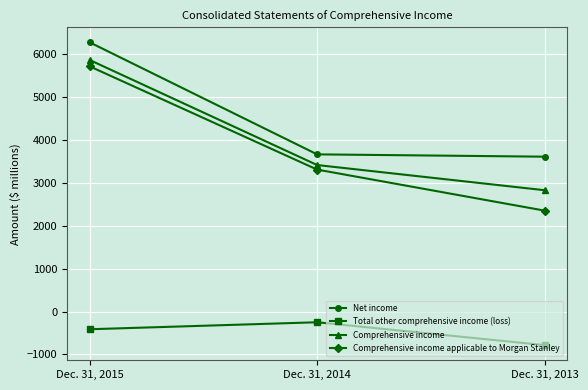

Read the Net income value at Dec. 31, 2015.

6279